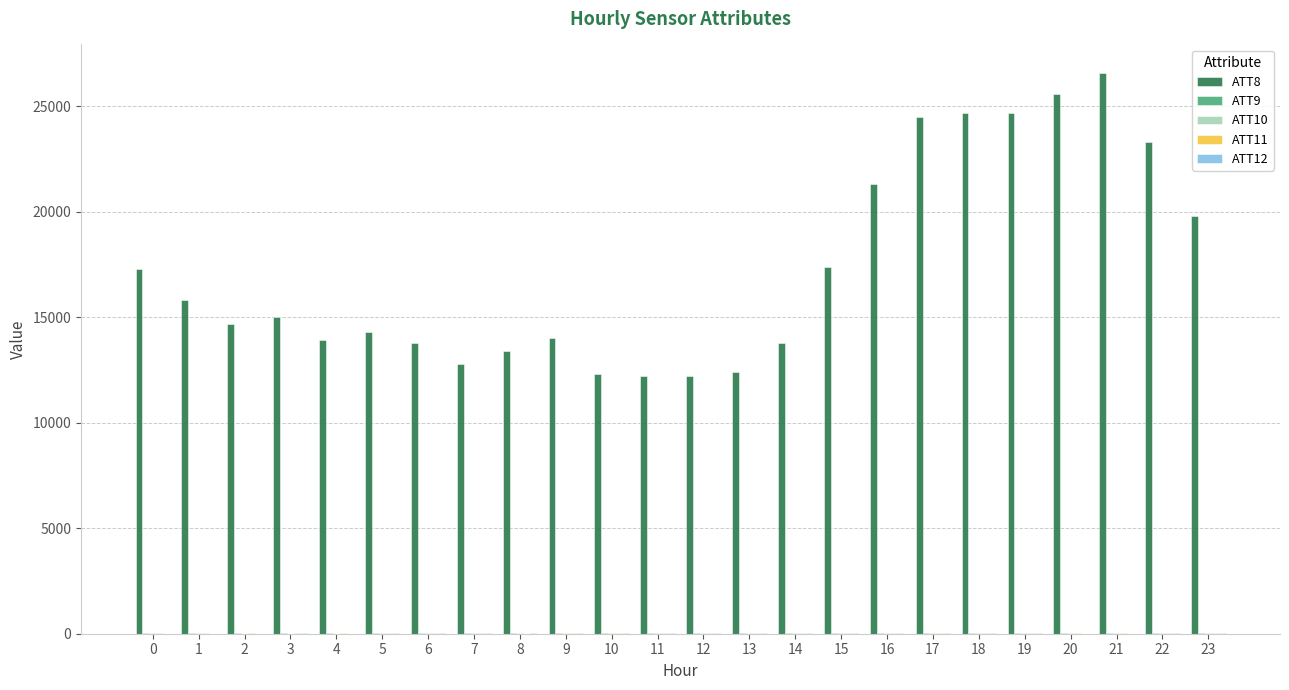

The value of ATT8 at 14 is 6385.6. True or false?

False